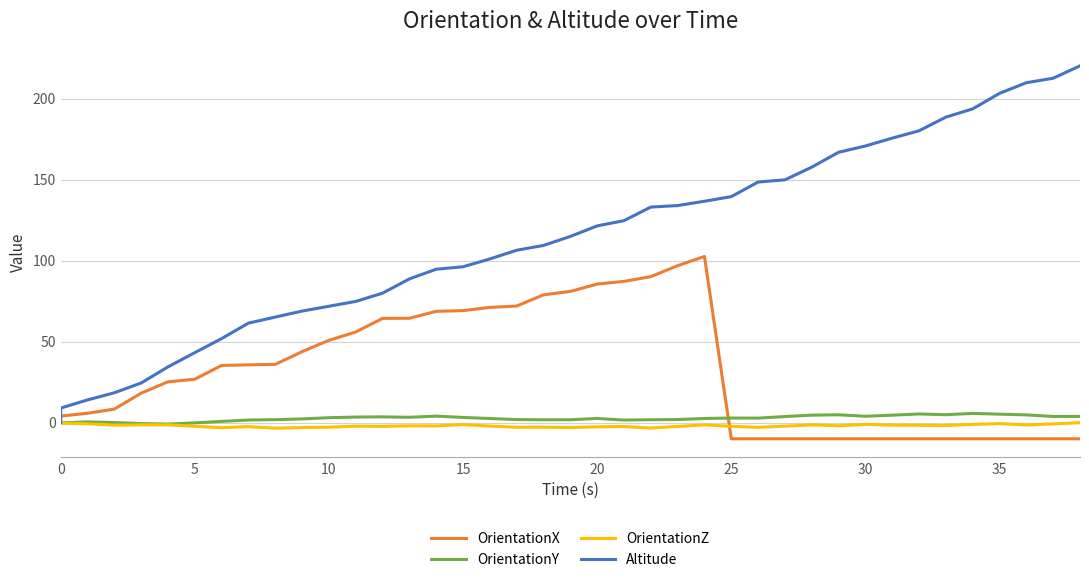

In OrientationZ, how many points are higher than both neighbors (excluding endpoints)?

11